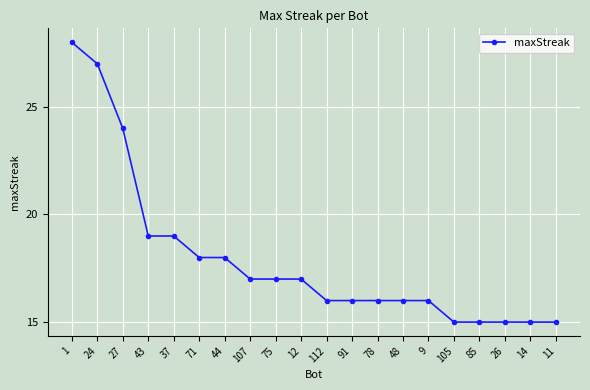

Does the chart have visible grid lines?

Yes